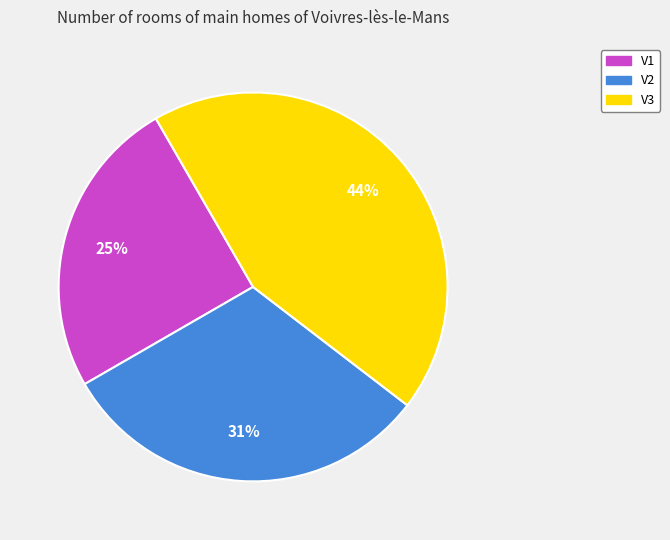

Combined, do V3 and V1 account for over 50%?

Yes